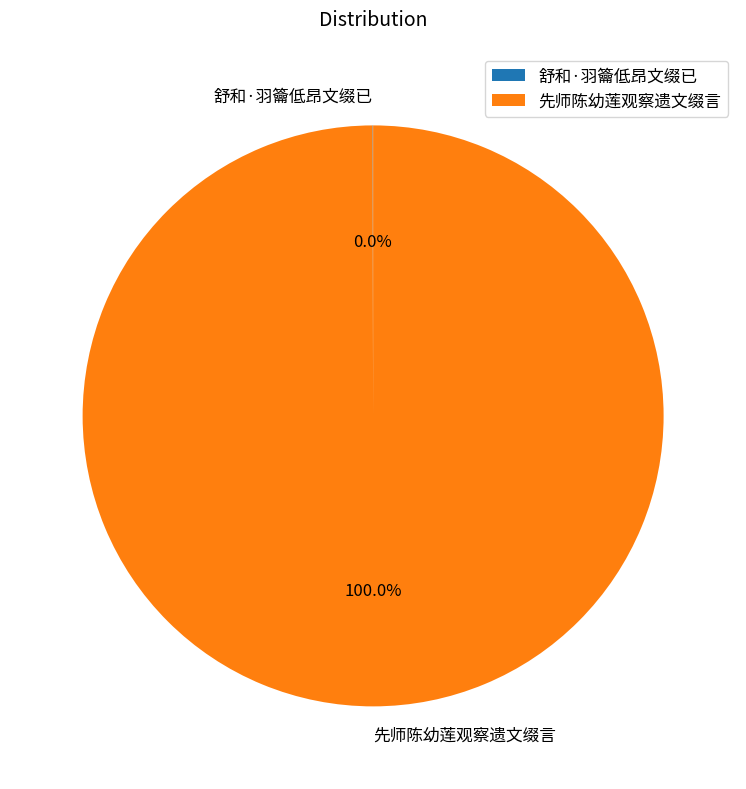

Which category accounts for the majority?

先师陈幼莲观察遗文缀言